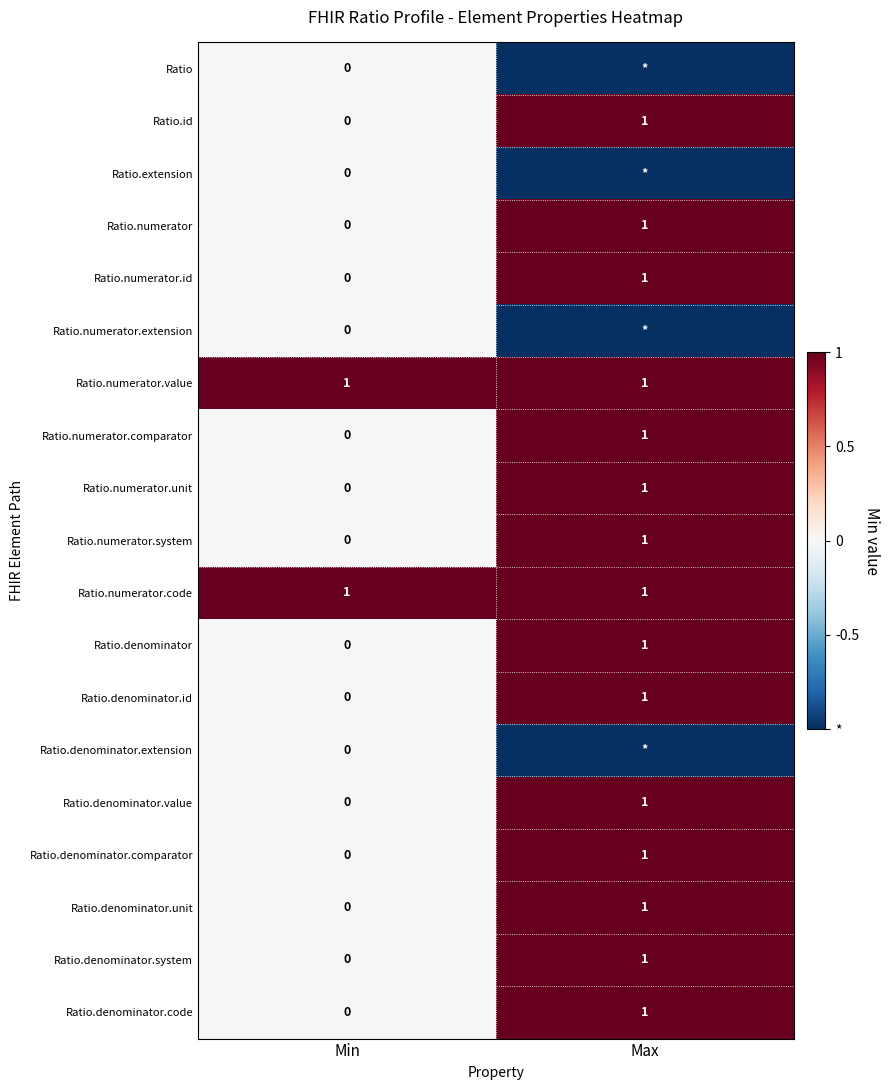

What is the spread (max minus min) of values at Max?

2